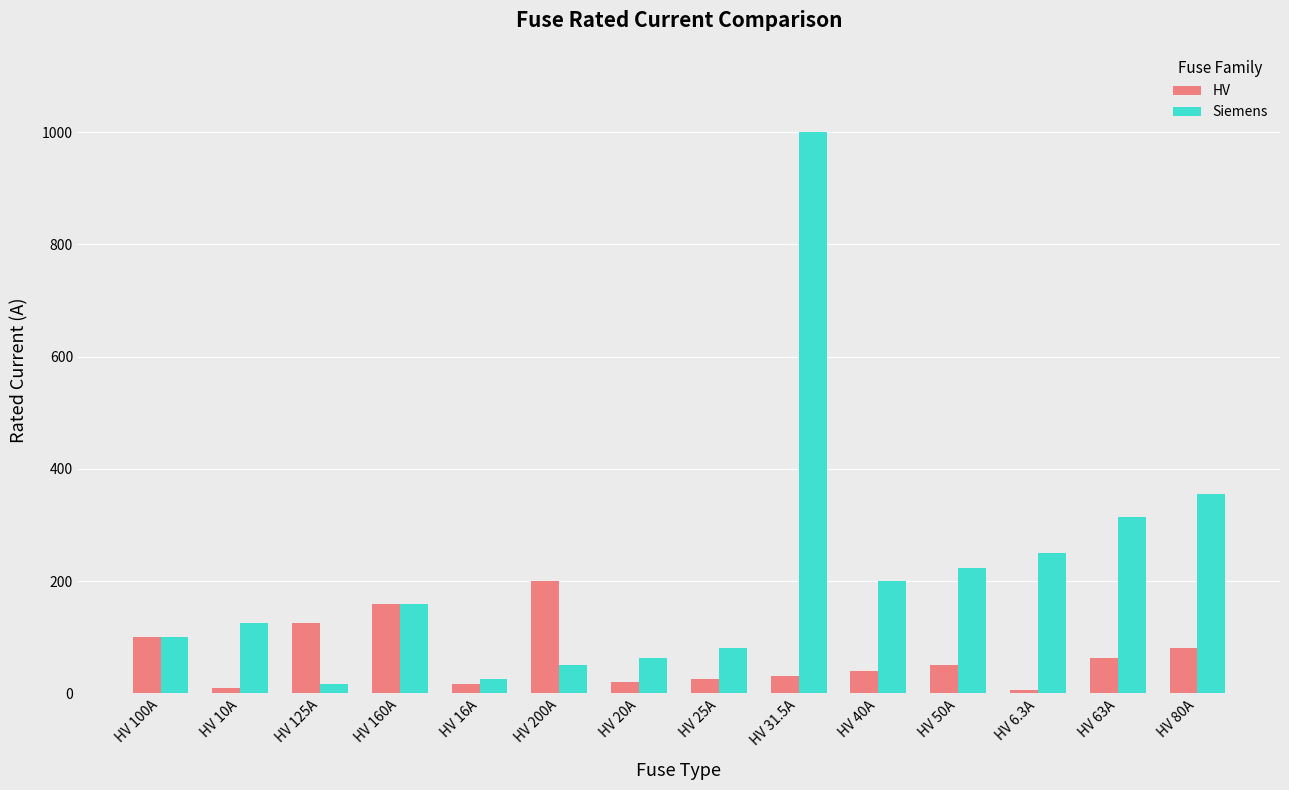

Which series has the largest total across all categories?

Siemens